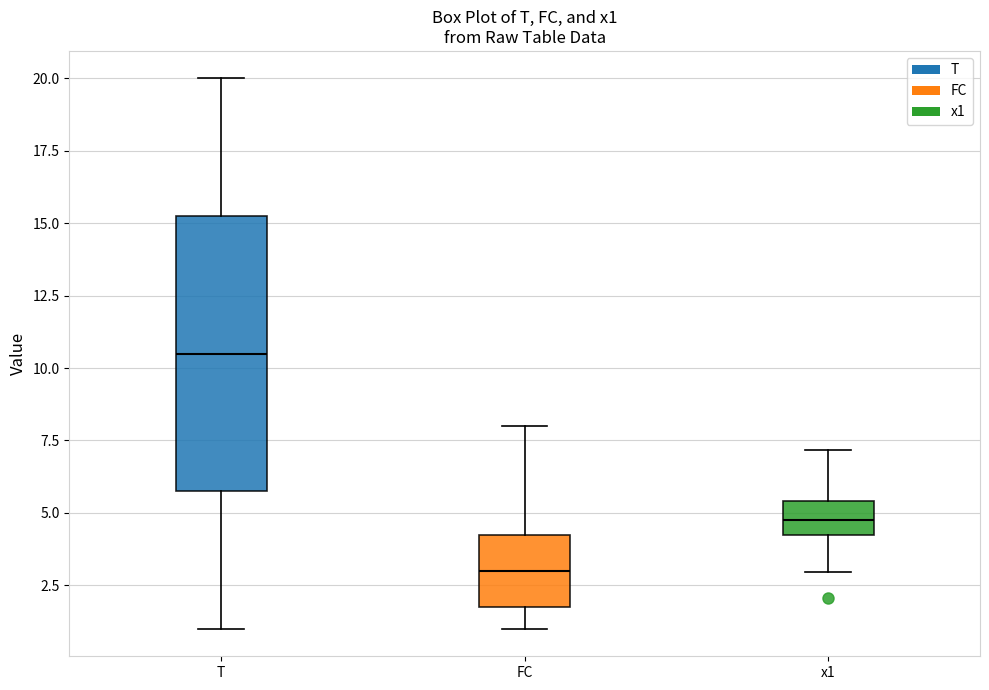

Reading left to right, read every box against the y-axis: the position of its median line, the range the box covers, and the ends of its whiskers. The values are not printed on the chart, so give them approximately, as read against the axis.

T: median 10.5, box 6.0 to 15.5, whiskers 1.0 to 20.0
FC: median 3.0, box 2.0 to 4.5, whiskers 1.0 to 8.0
x1: median 5.0, box 4.0 to 5.5, whiskers 3.0 to 7.0